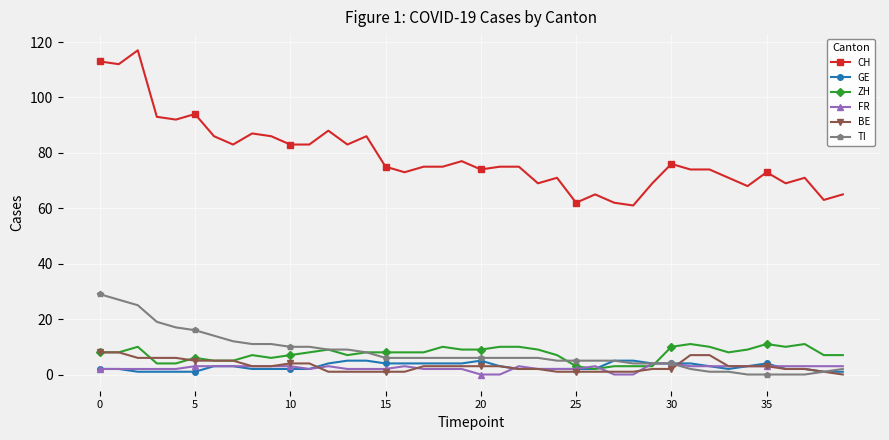

What is the highest value of the TI series?

29